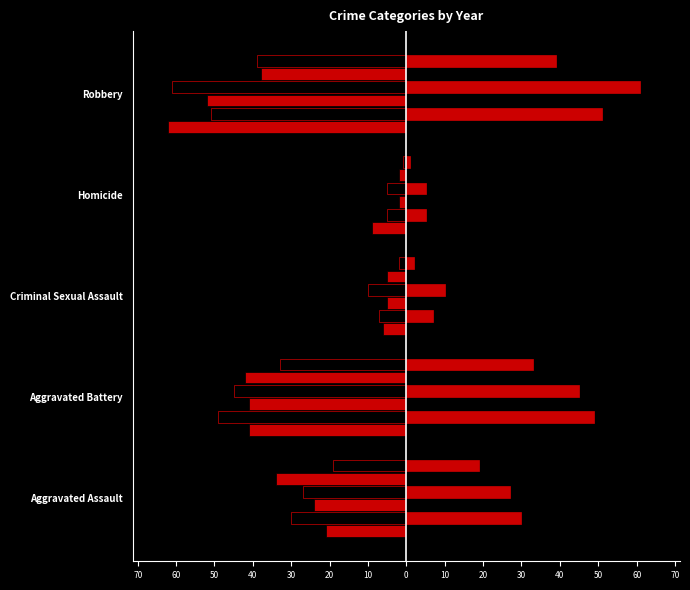

True or false: 2017 has a value of -21 at Aggravated Assault.

True